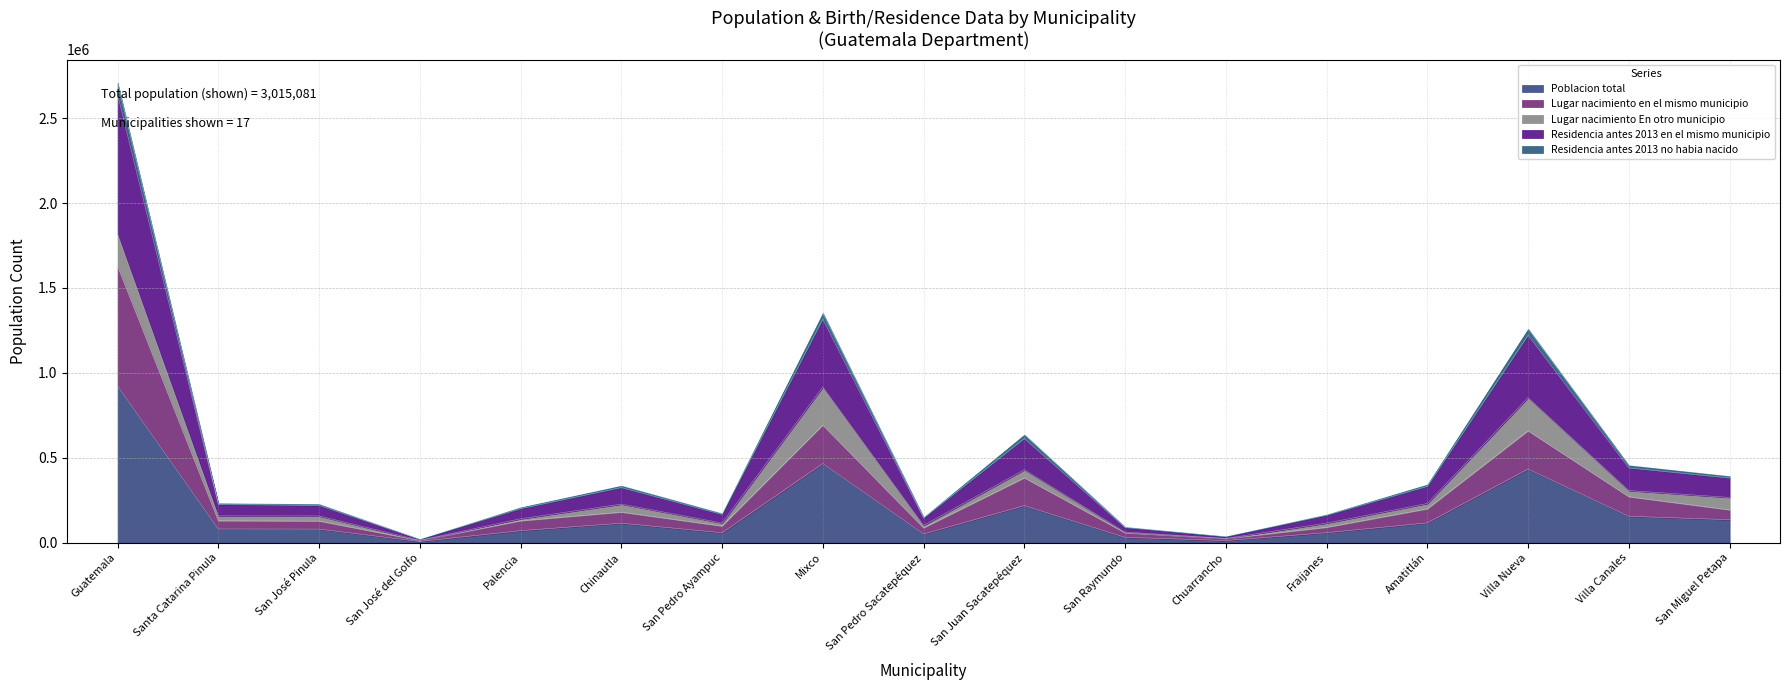

The Poblacion total series shows 265471 at Villa Canales. True or false?

False